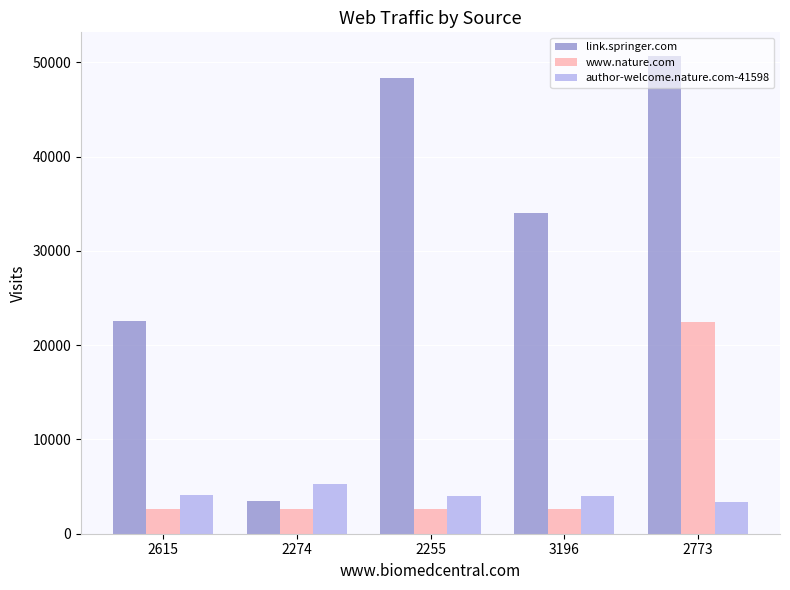

Which category has the highest value in the www.nature.com series?

2773